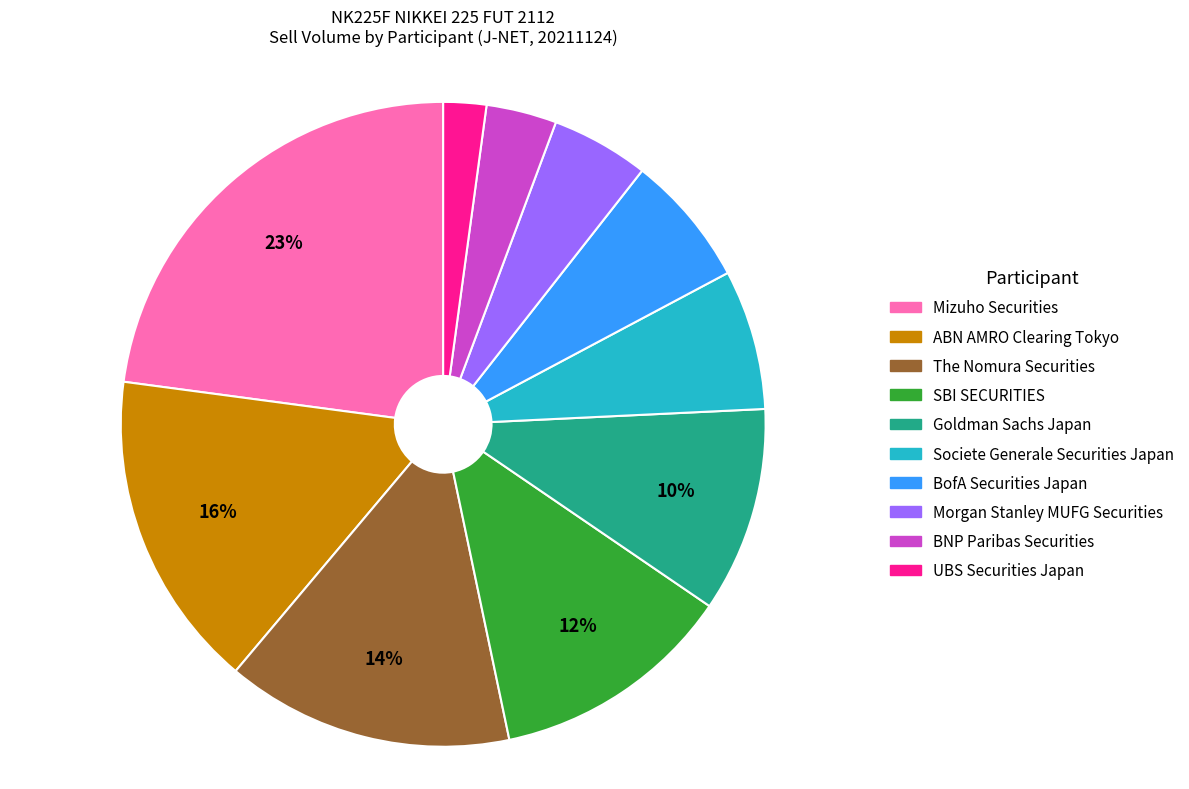

Between BNP Paribas Securities and Goldman Sachs Japan, which is larger?

Goldman Sachs Japan